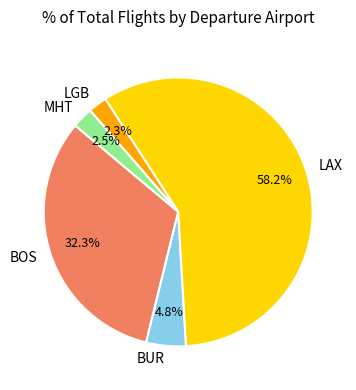

To the nearest percent, what is the difference between the largest and smallest slice percentages?

56%